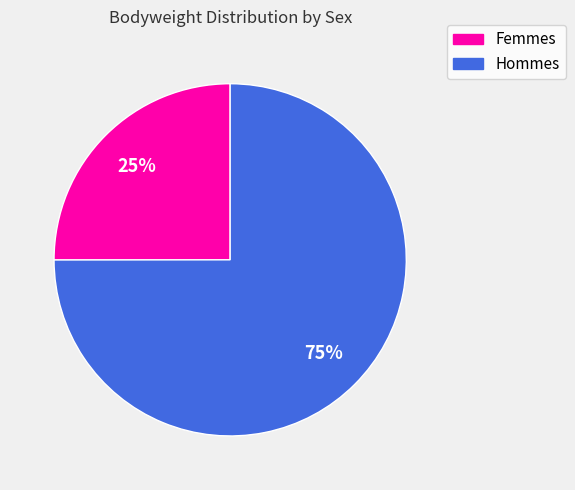

Is there a majority slice in this chart?

Yes